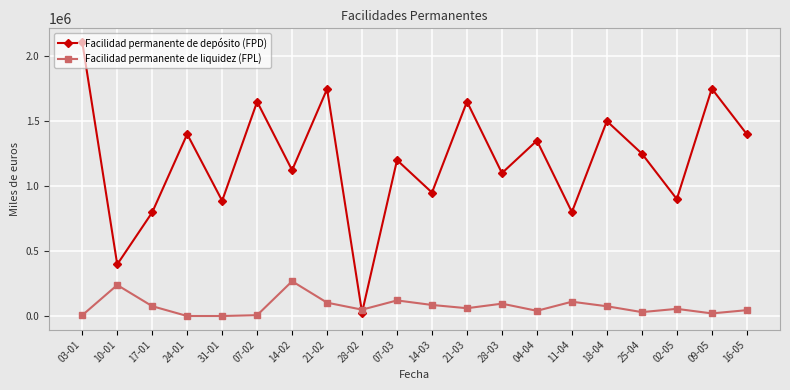

At which label does Facilidad permanente de liquidez (FPL) first exceed 60000?

10-01